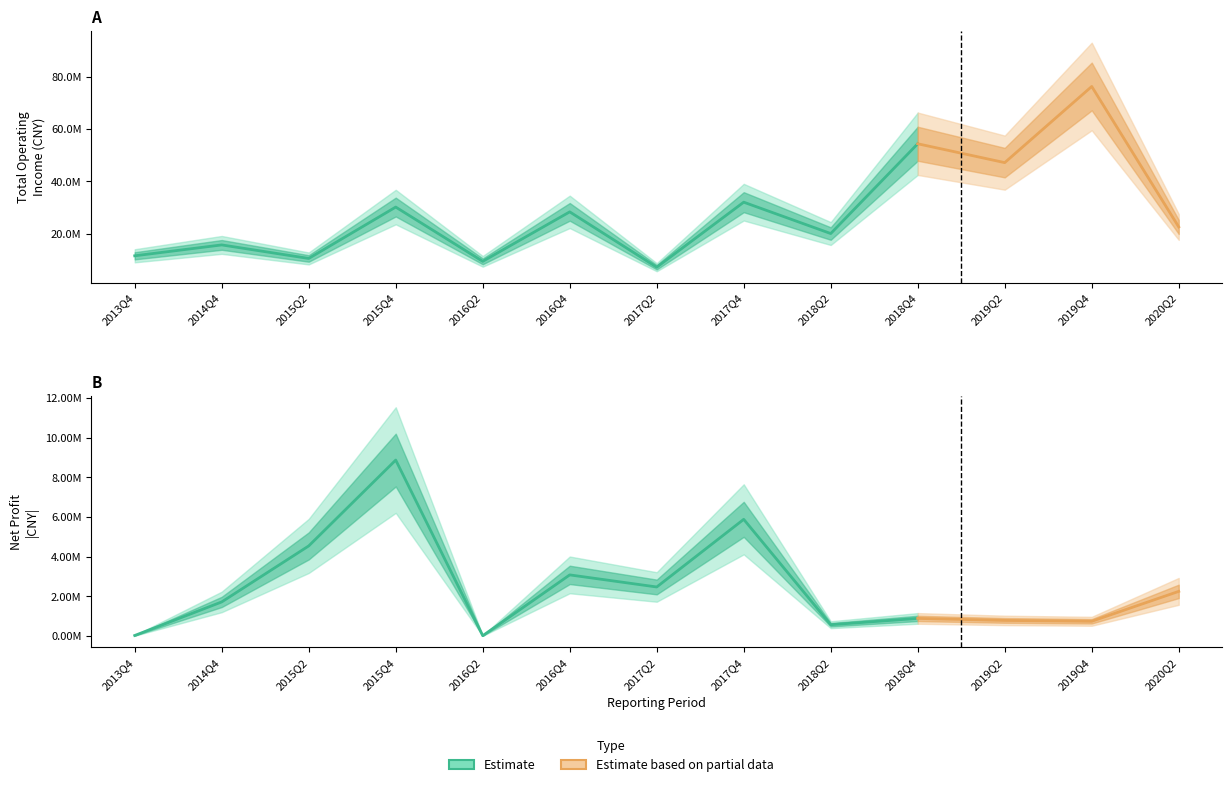

Where does the TOTAL_OPERATE_INCOME series first go above 22524332?

2015Q4